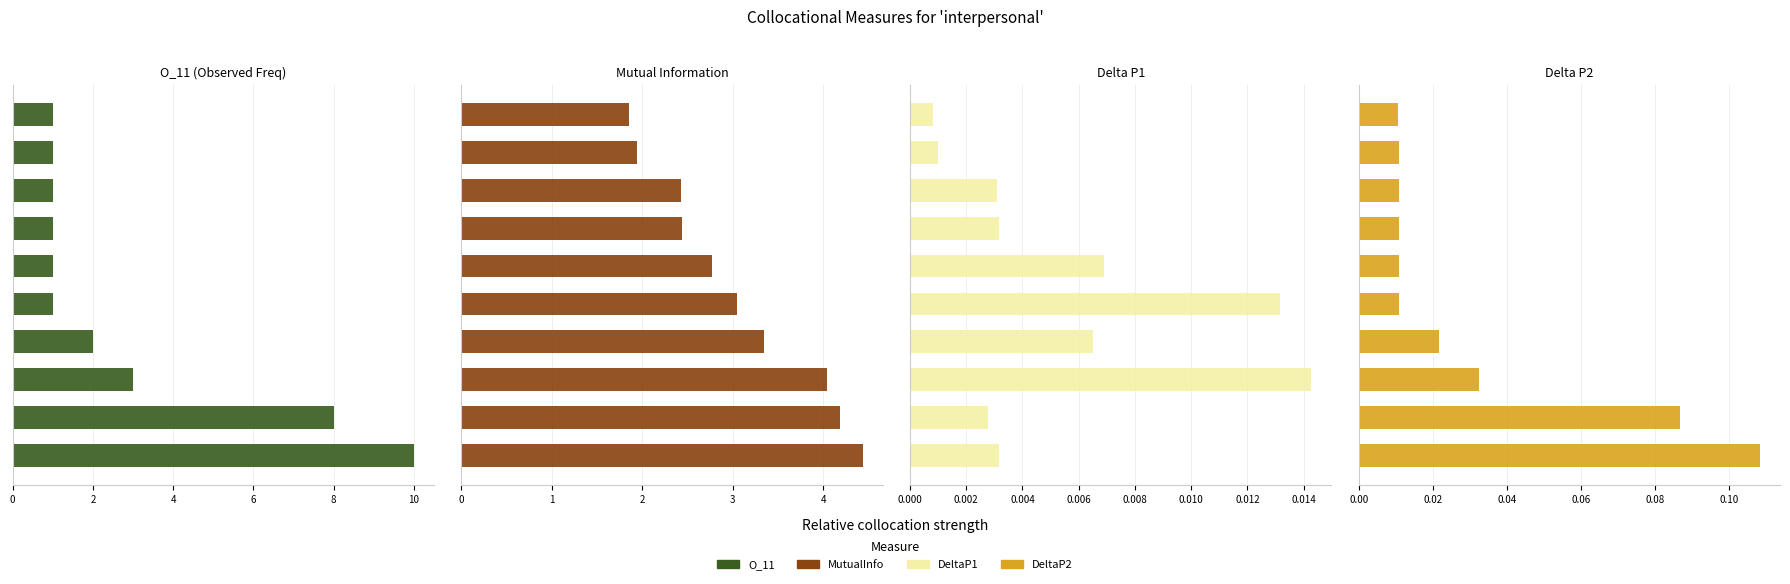

How many bars are there in total?

40